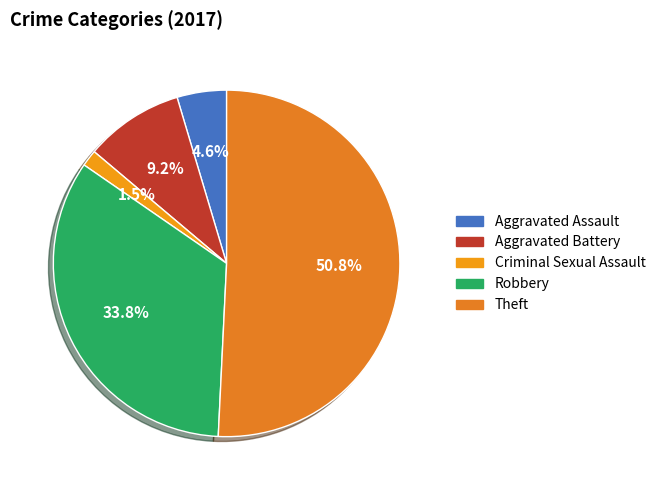

How many segments does this pie chart have?

5